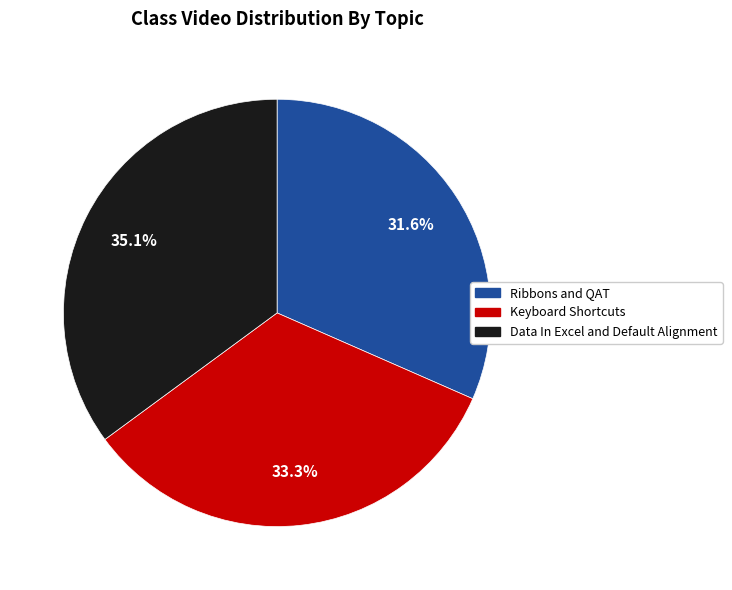

Is there any slice that represents more than half of the pie?

No